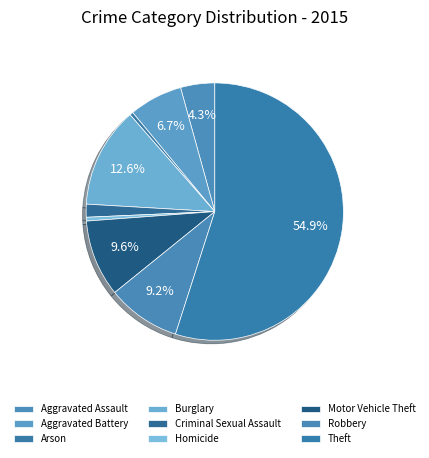

Is it true that Criminal Sexual Assault is 1% of the pie?

False